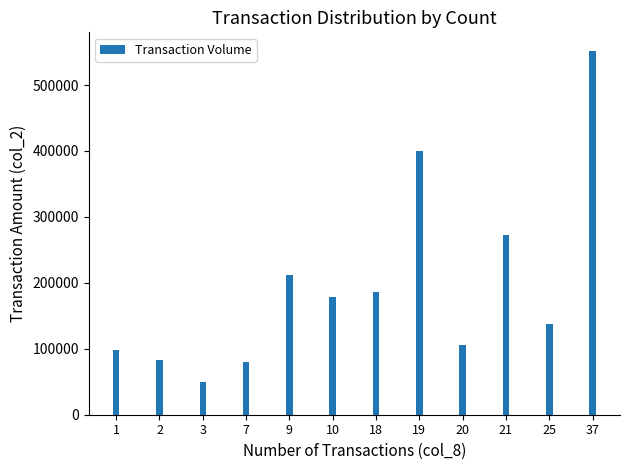

At which category does the chart reach its minimum across all series?

3